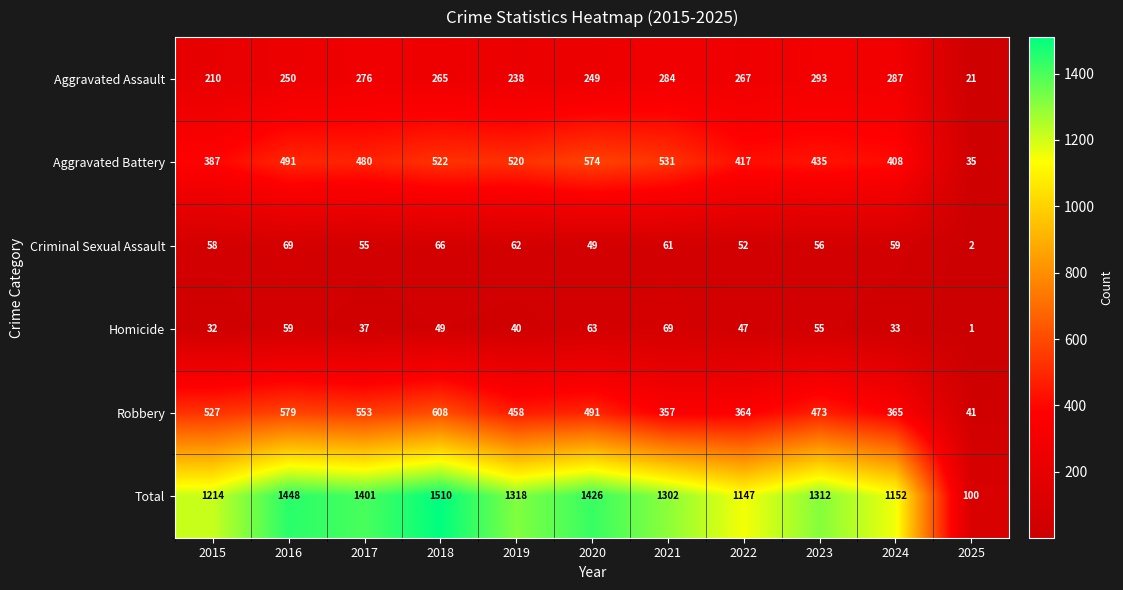

Is the value of Total at 2017 greater than the value of Criminal Sexual Assault at 2020?

Yes